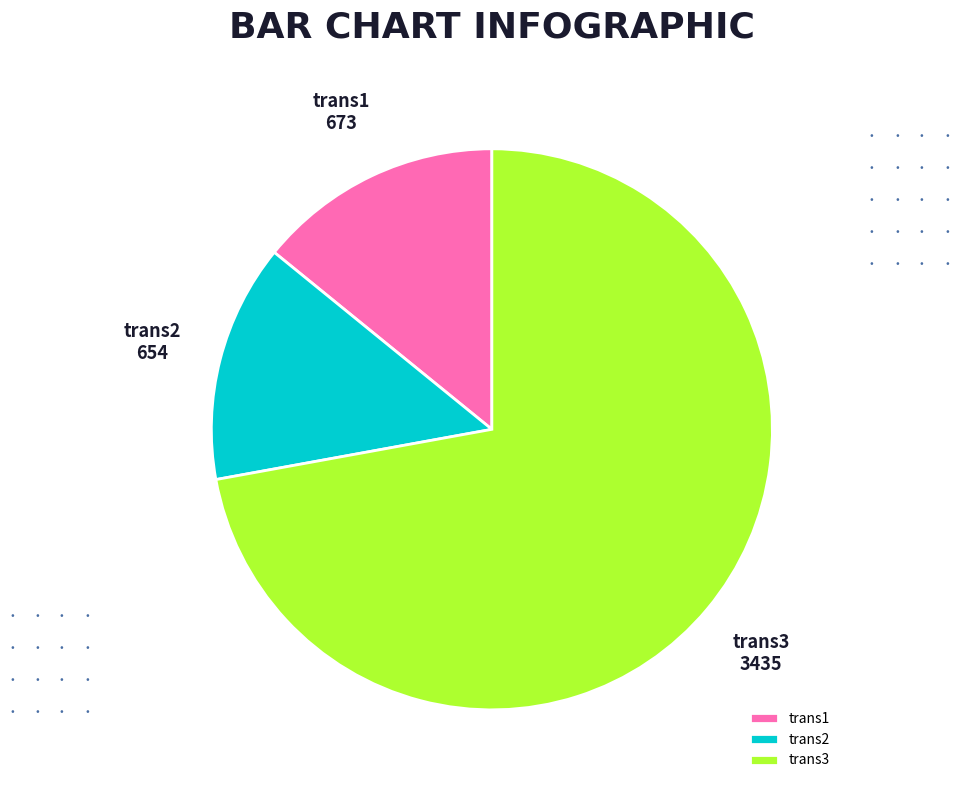

What is the largest slice in the pie chart?

trans3